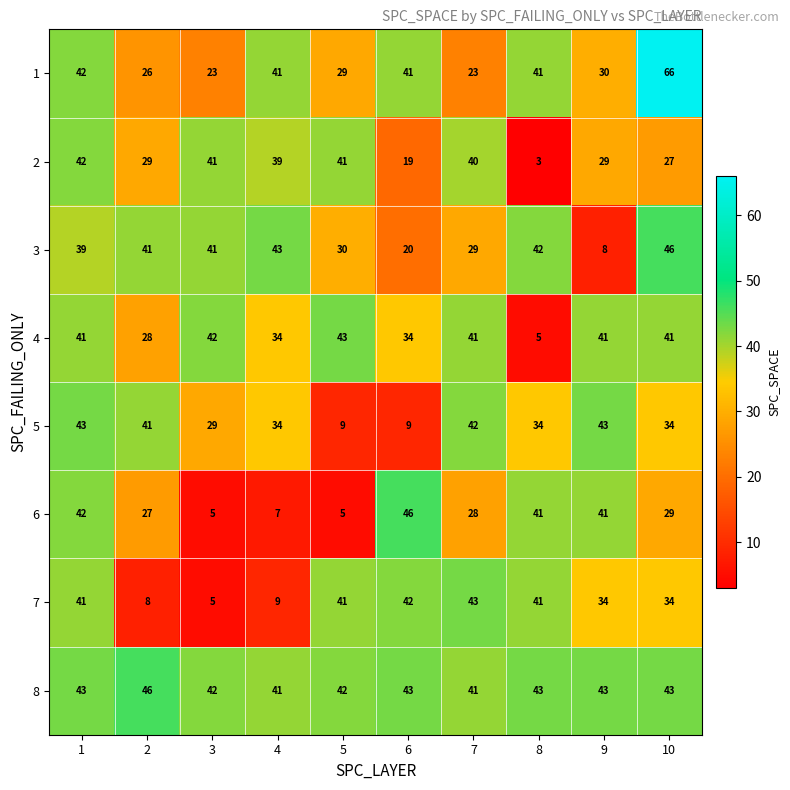

Is the value of 5 at 9 greater than the value of 4 at 4?

Yes